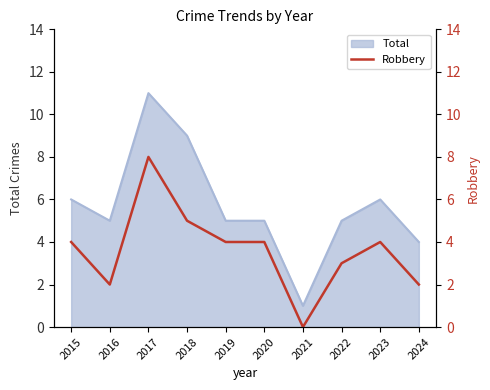

How many points are higher than both their immediate neighbors (excluding endpoints)?

2